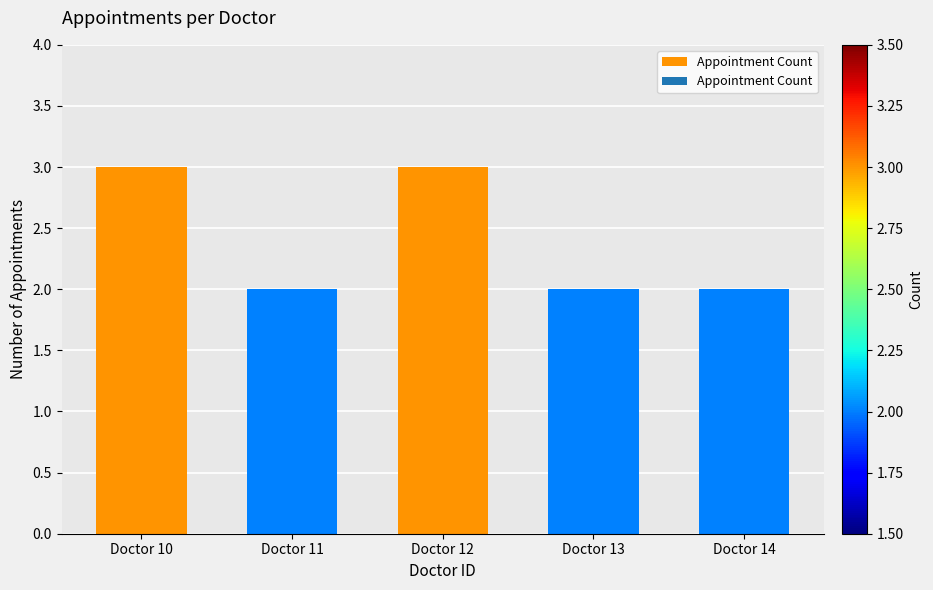

Is it true that the value at Doctor 12 is 5?

False